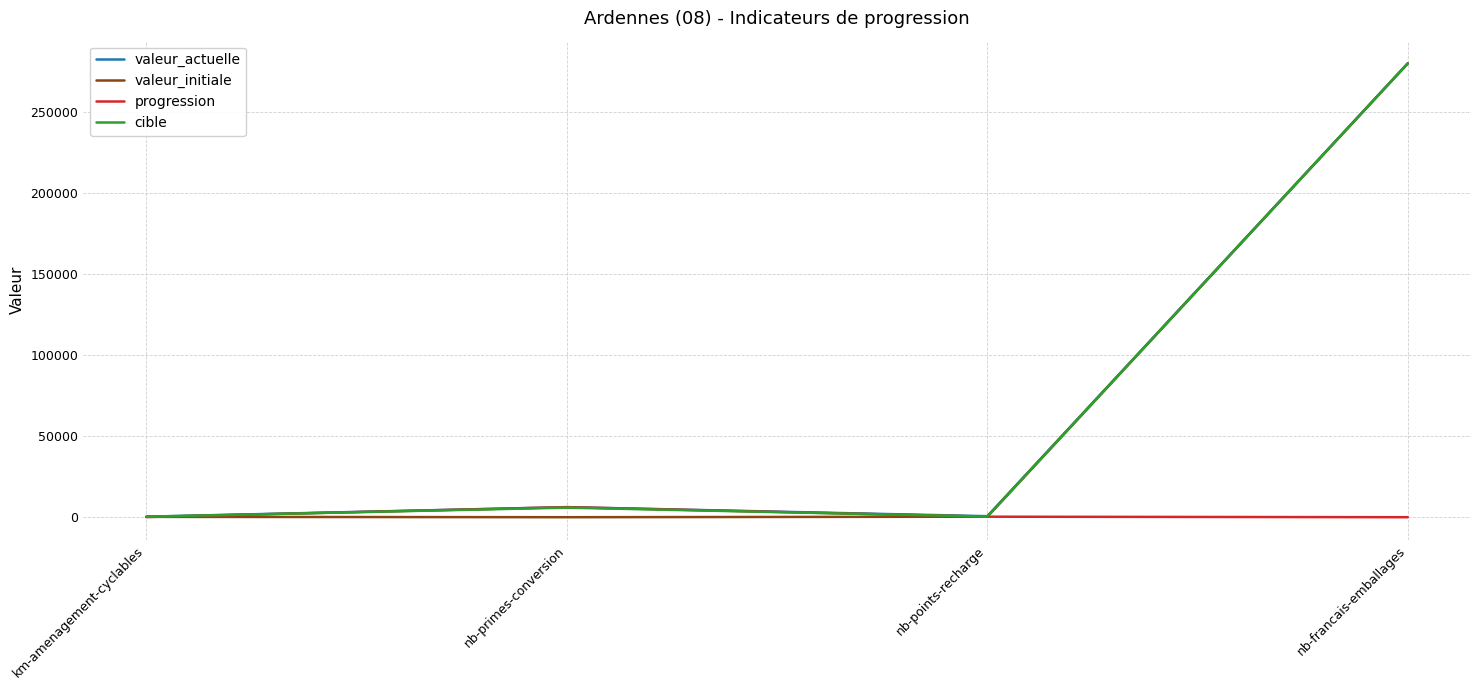

Which series changed the most between nb-points-recharge and nb-francais-emballages?

valeur_initiale